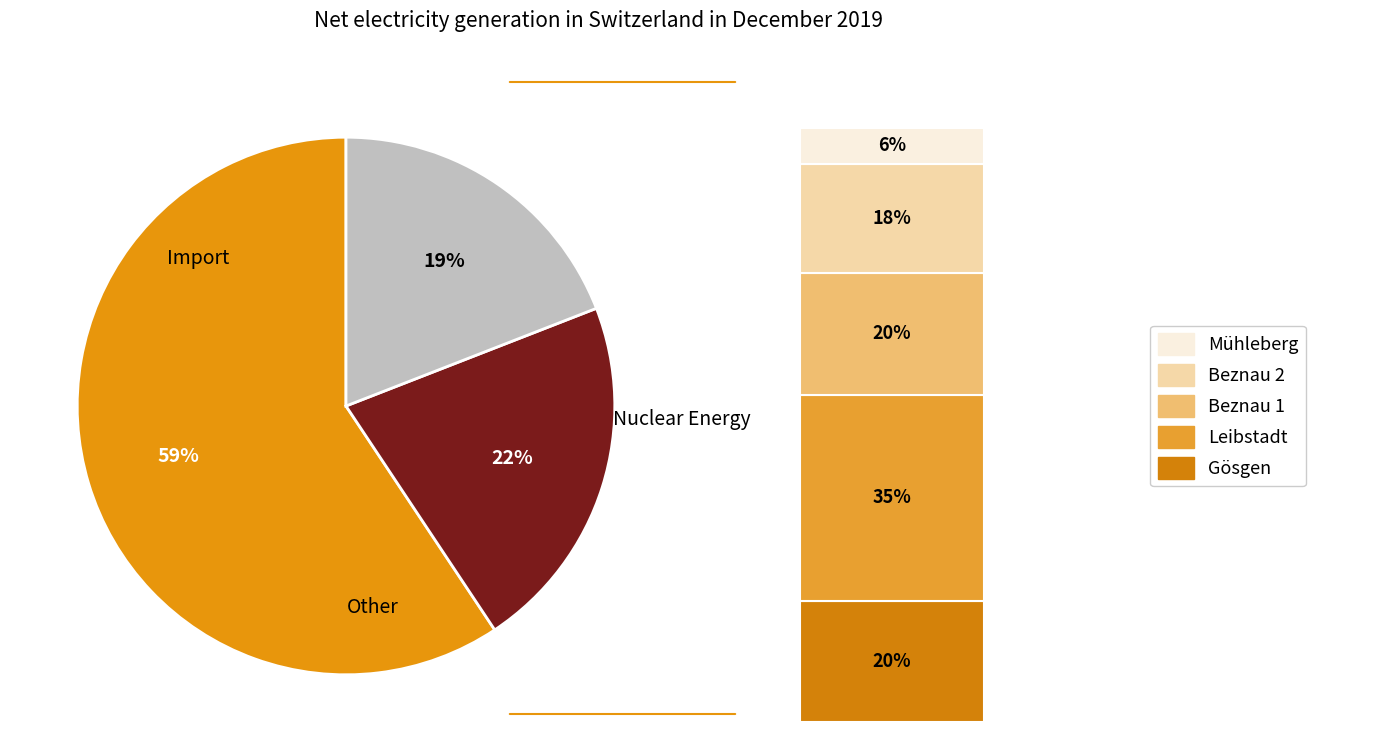

True or false: 0.0 accounts for 44% of the total.

False